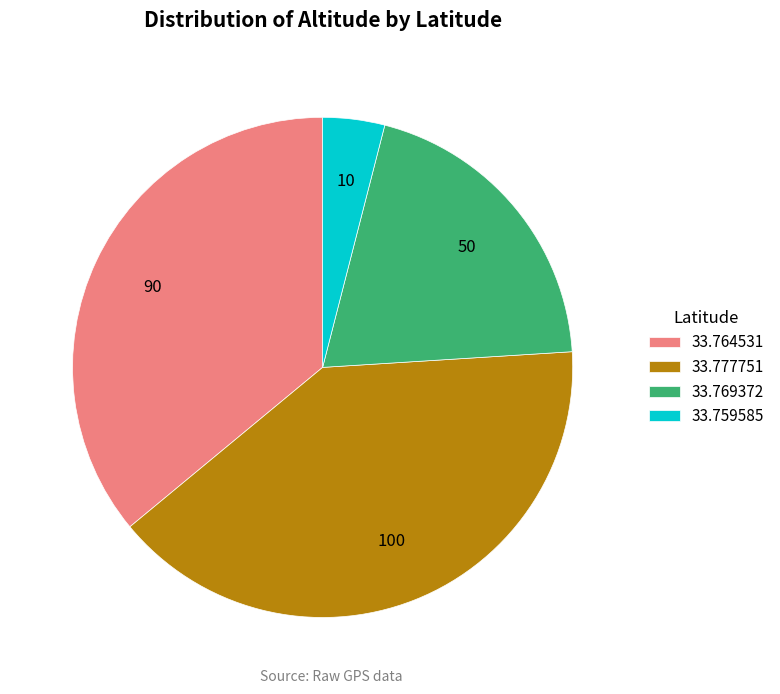

True or false: 33.769372 accounts for 20% of the total.

True